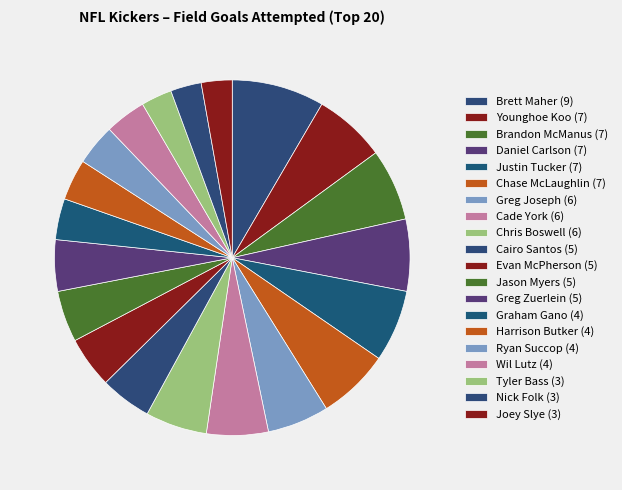

Do Nick Folk (3) and Brett Maher (9) together represent more than half of the pie?

No